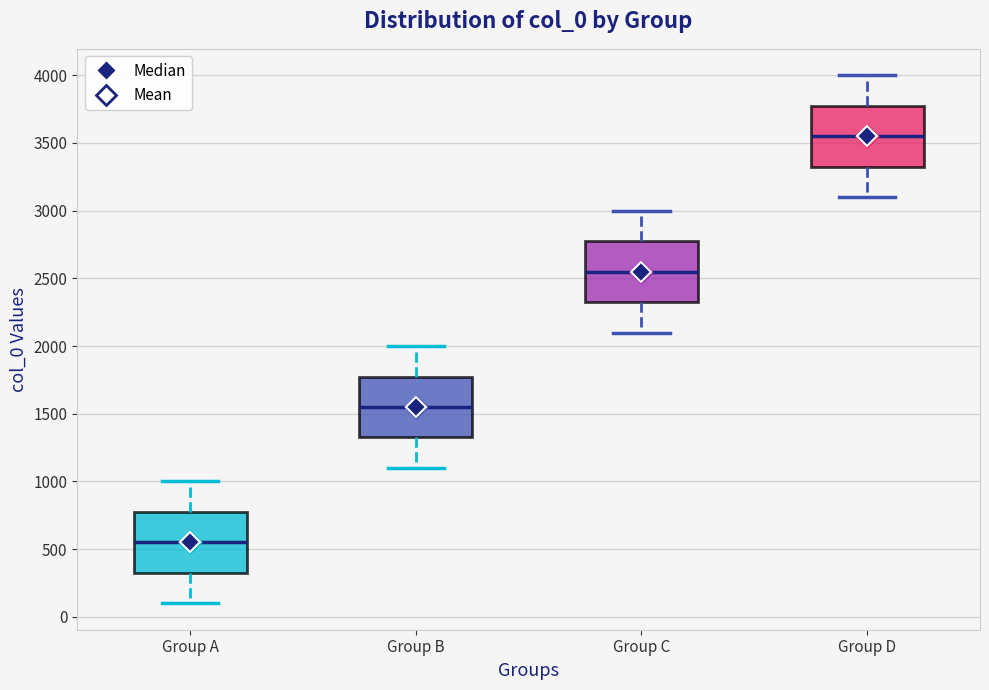

Reading left to right, read every box against the y-axis: the position of its median line, the range the box covers, and the ends of its whiskers. The values are not printed on the chart, so give them approximately, as read against the axis.

Group A: median 550, box 350 to 800, whiskers 100 to 1000
Group B: median 1550, box 1350 to 1800, whiskers 1100 to 2000
Group C: median 2550, box 2350 to 2800, whiskers 2100 to 3000
Group D: median 3550, box 3350 to 3800, whiskers 3100 to 4000